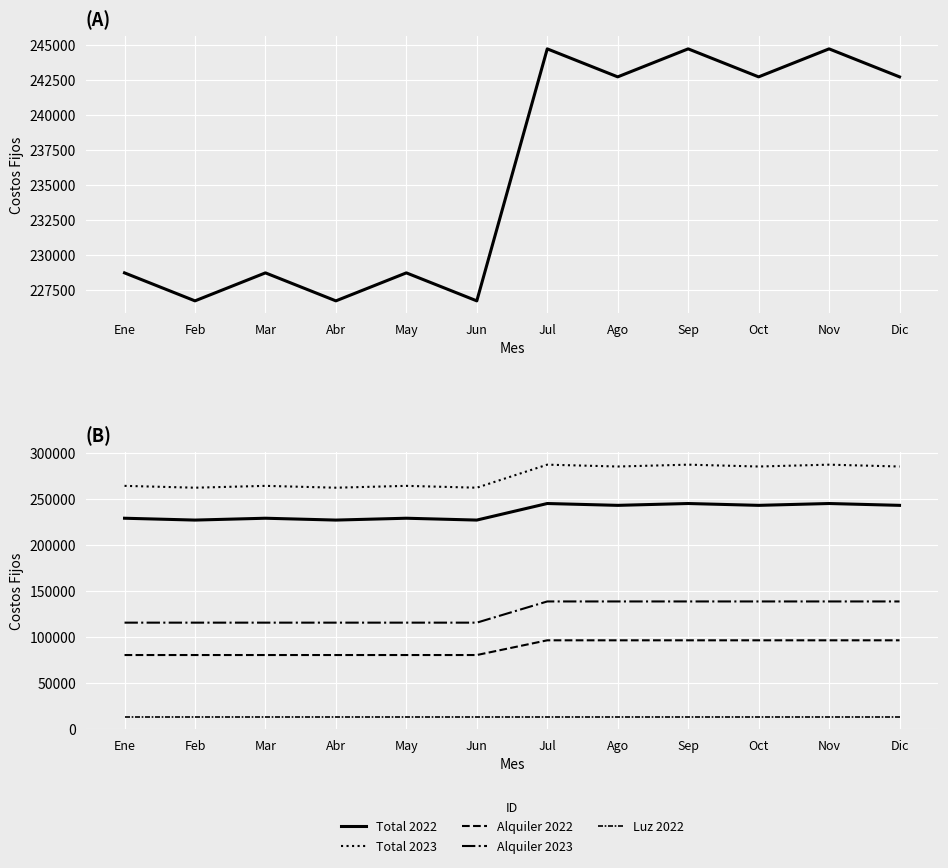

Is it true that Alquiler 2022 equals 23511 at Nov?

False